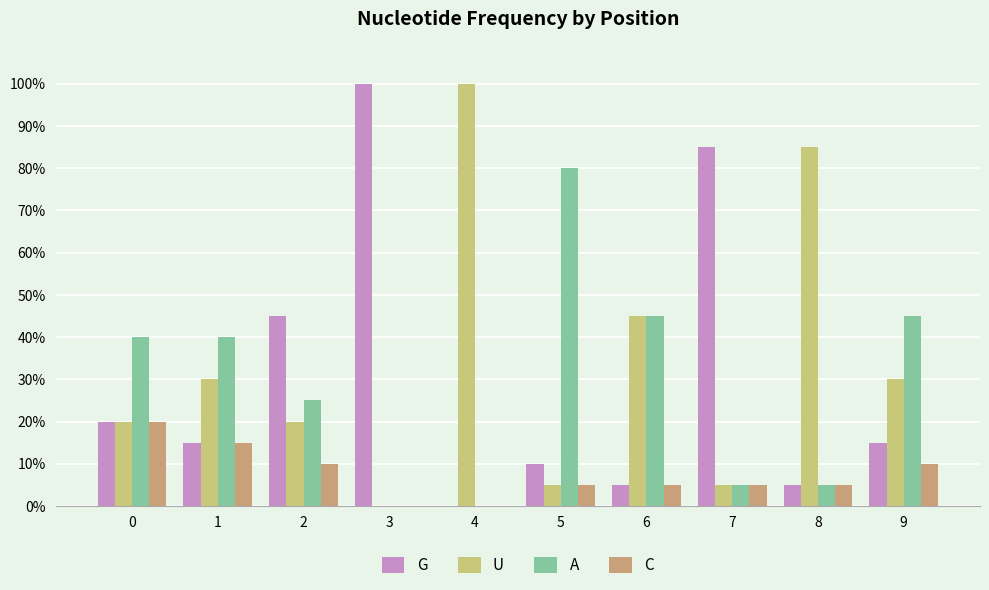

Are the bars grouped side by side (vs. stacked)?

Yes